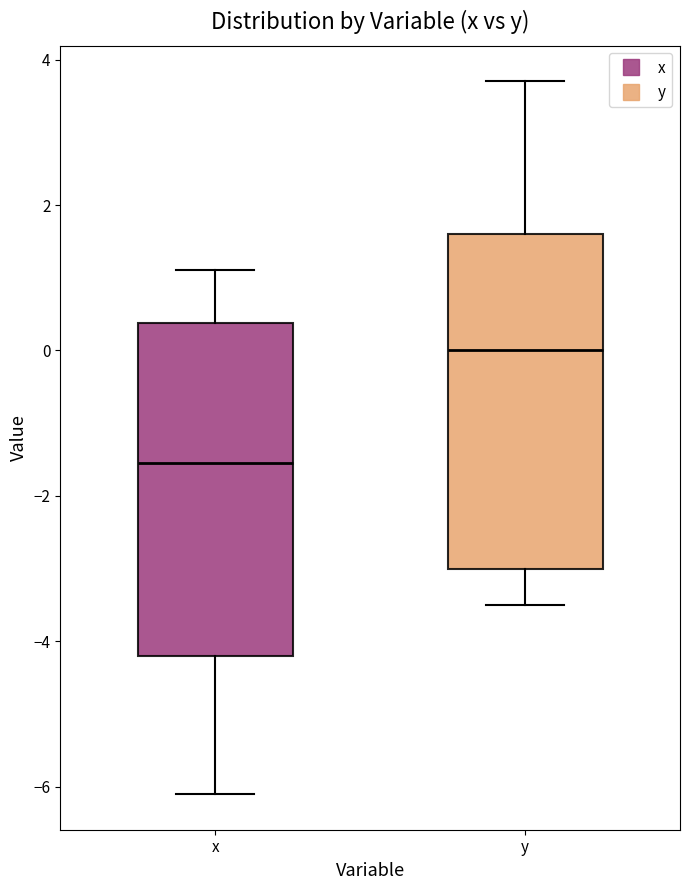

Reading left to right, transcribe this box plot: for each box, give where its median line is, the range the box spans, and where its two whiskers end, as read against the y-axis. The values are not printed on the chart, so give them approximately, as read against the axis.

x: median -1.6, box -4.2 to 0.4, whiskers -6.0 to 1.2
y: median 0.0, box -3.0 to 1.6, whiskers -3.4 to 3.8